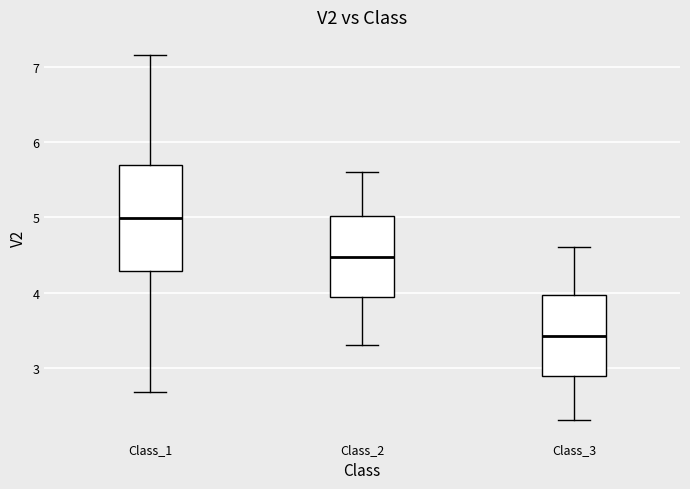

Which box is the tallest, from its lower edge to its upper edge?

Class_1